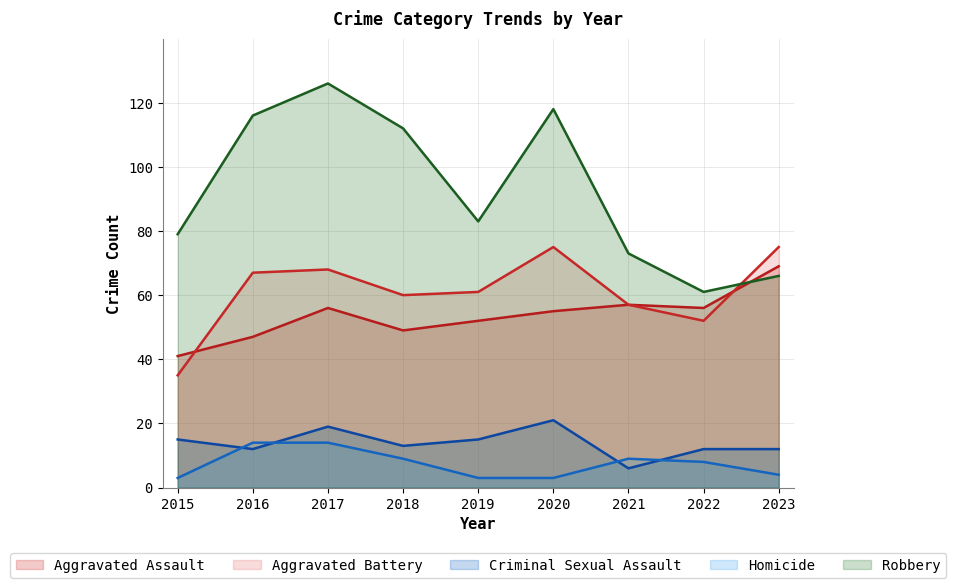

Is the value of Aggravated Assault at 2019 greater than the value of Homicide at 2016?

Yes